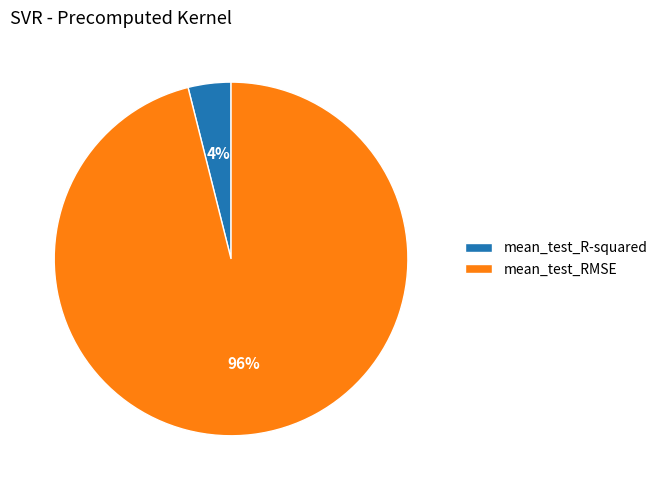

To the nearest percent, what portion does mean_test_RMSE represent?

96%